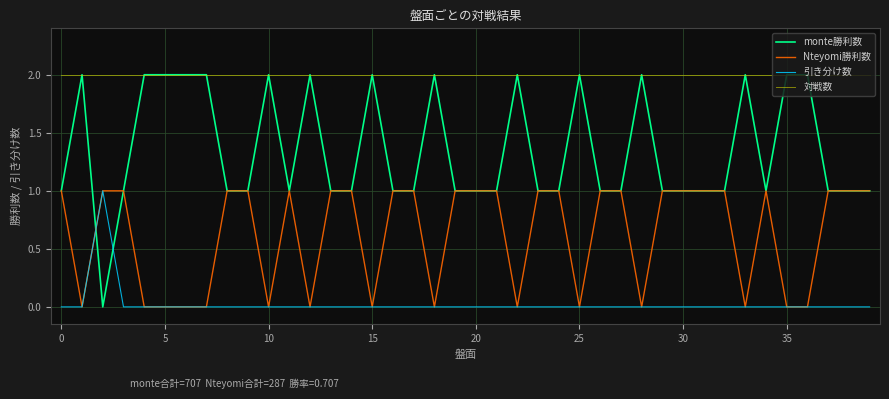

True or false: Nteyomi勝利数 and monte勝利数 intersect in this chart.

True